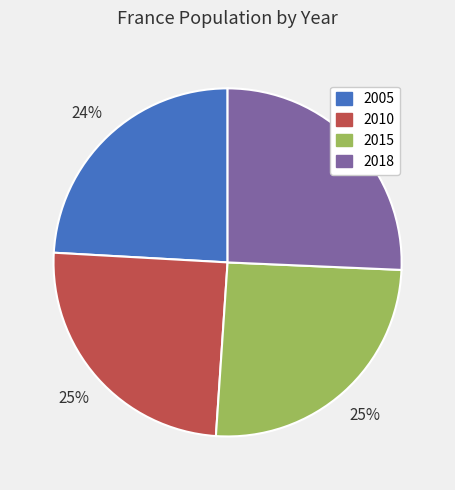

Combined, do 2010 and 2018 account for over 50%?

Yes